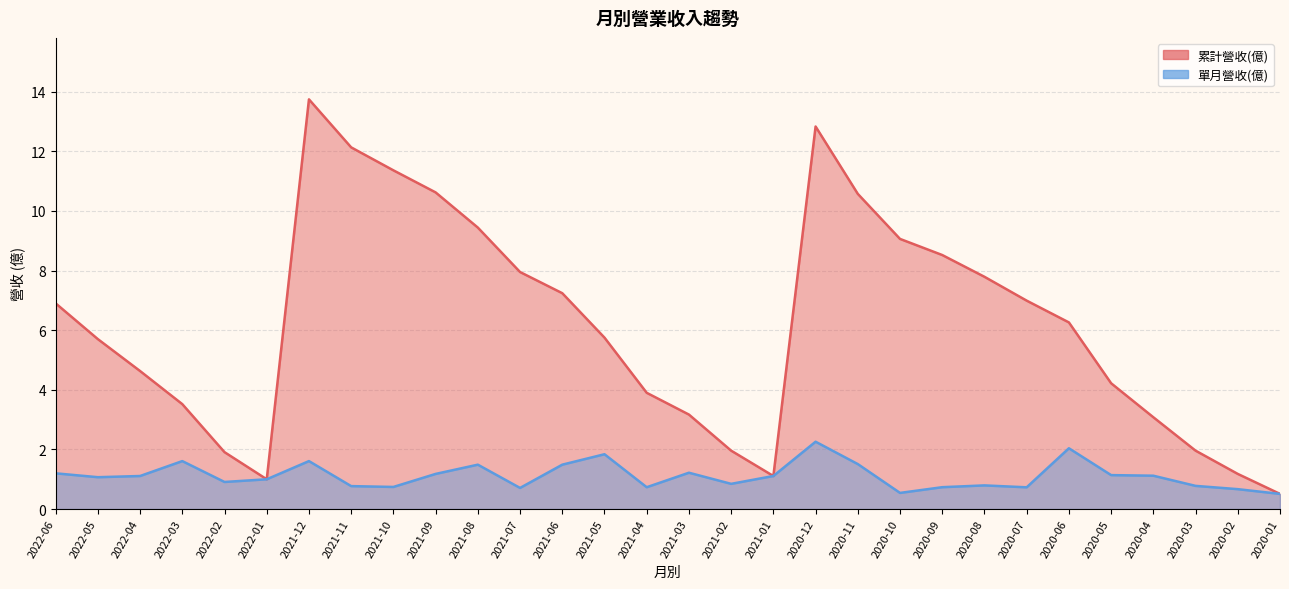

What is the difference between the highest and lowest values at 2021-04?

3.2